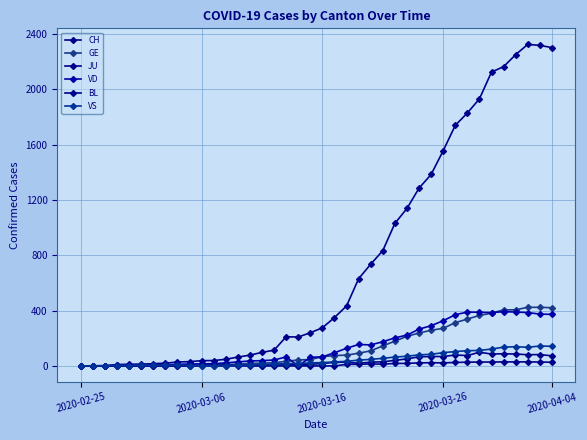

Is this an area chart (filled region under the line)?

No